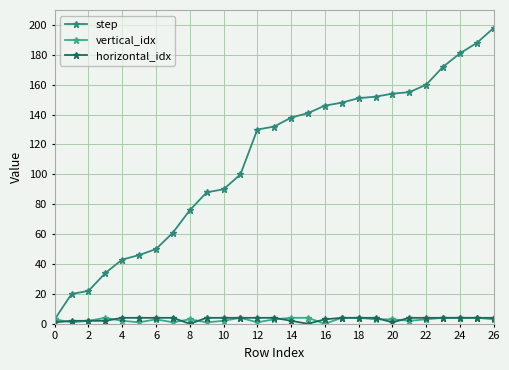

How many distinct data groups are displayed?

3